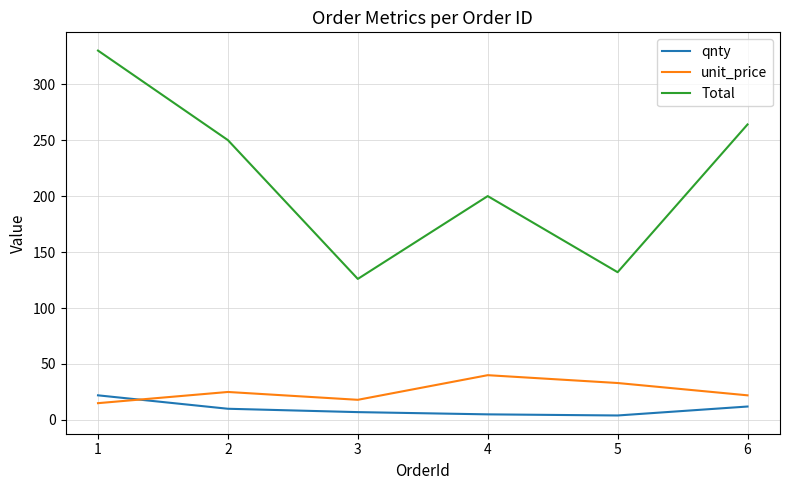

What is the difference between the maximum and minimum values in the qnty series?

18